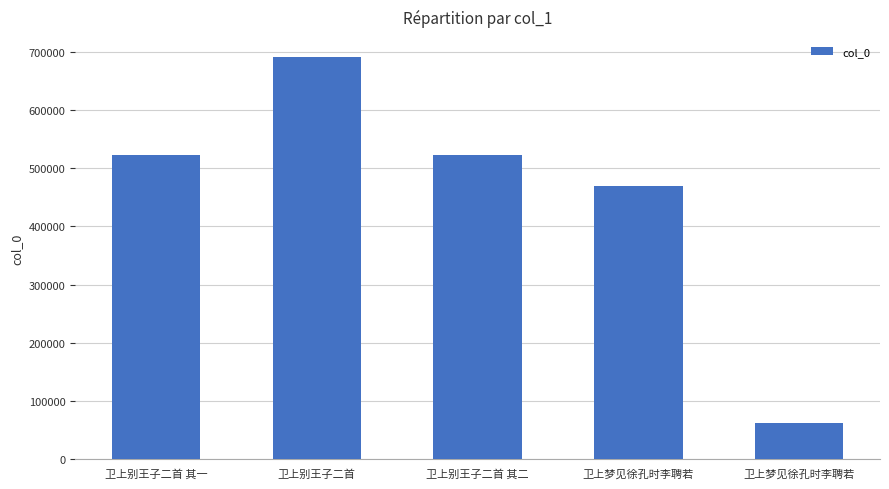

Are the bars horizontal?

No